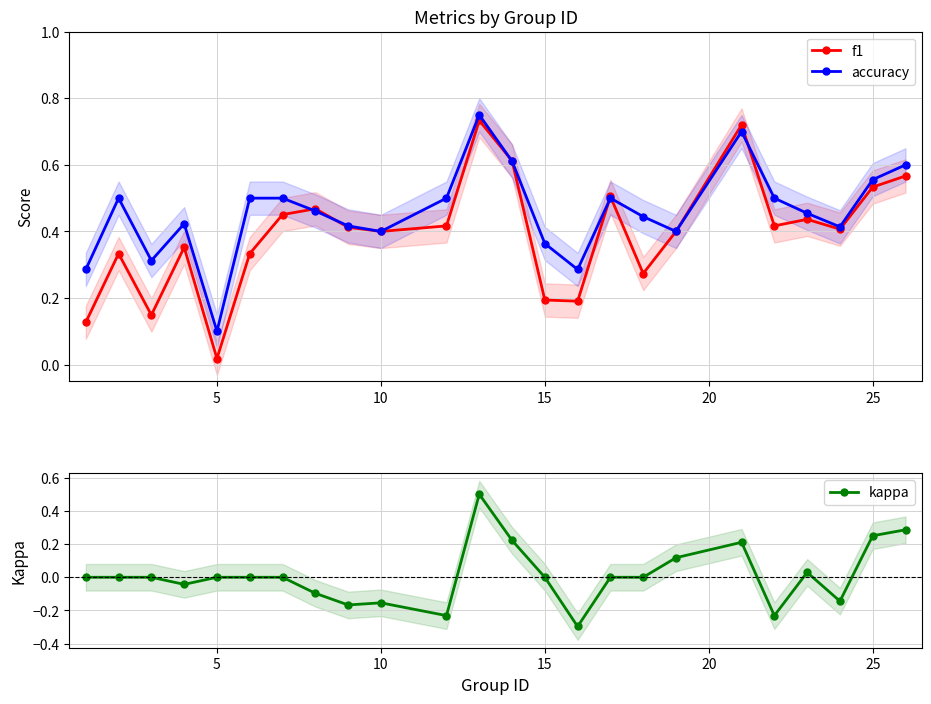

At which label is f1 closest to 0?

5